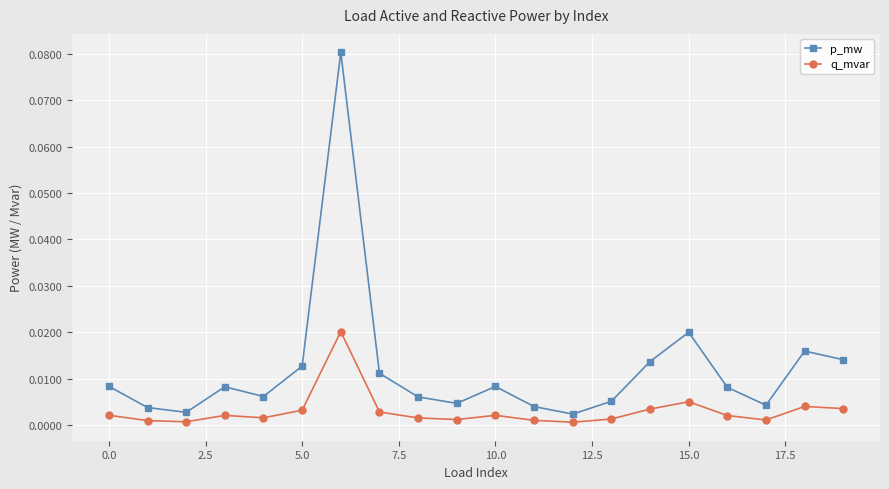

Which series has the largest total across all categories?

p_mw